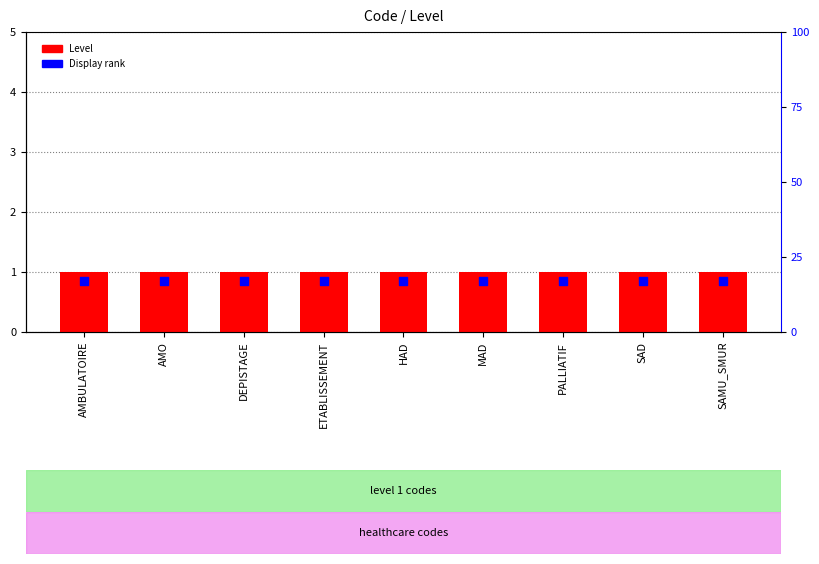

At which category is the sum across all series the highest?

AMBULATOIRE